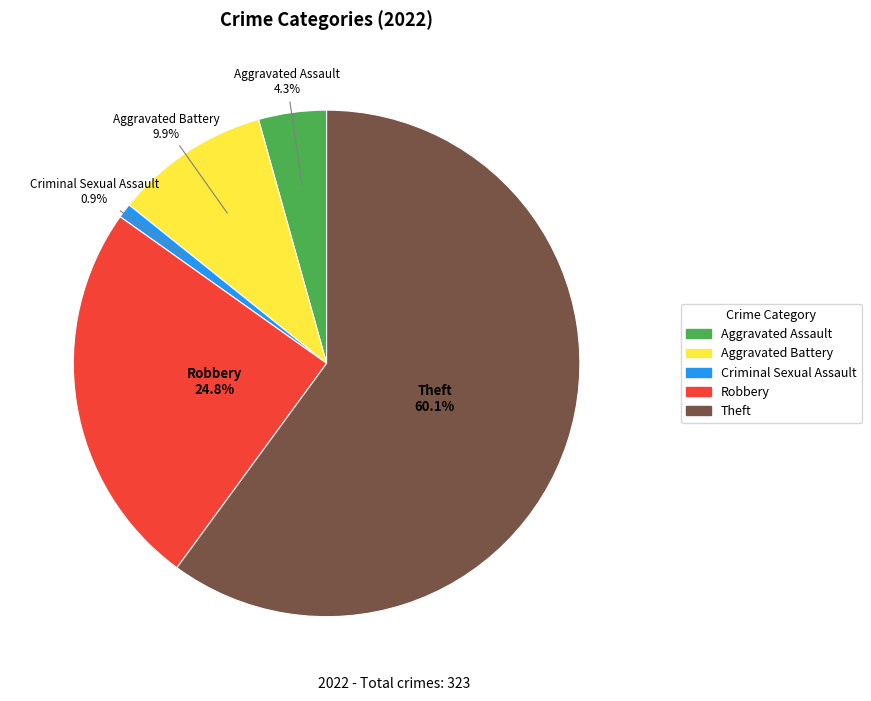

How many segments does this pie chart have?

5